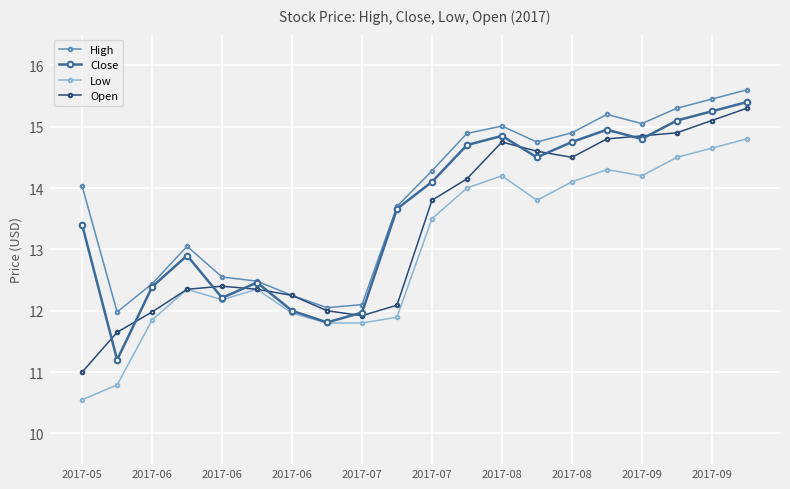

What is the value of the High point at the 11th from the left?

14.3